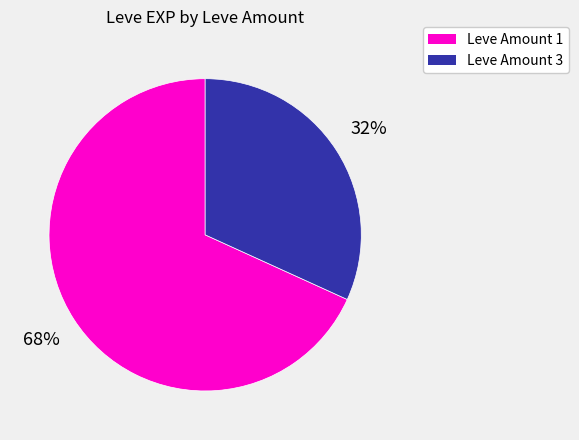

Is there any slice that represents more than half of the pie?

Yes